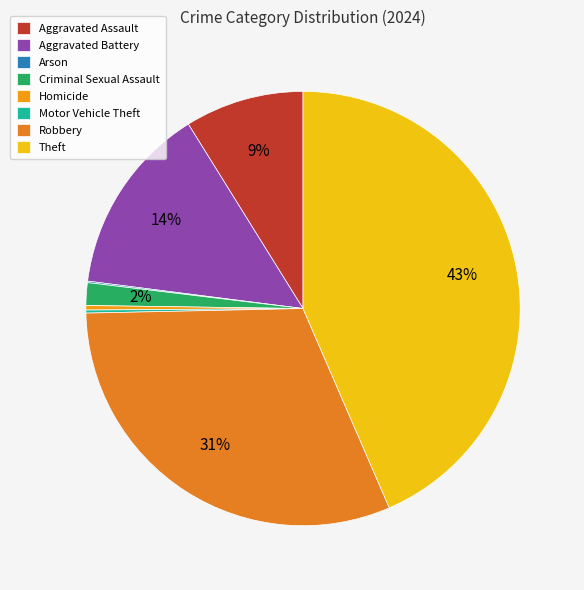

Does any single category account for the majority?

No